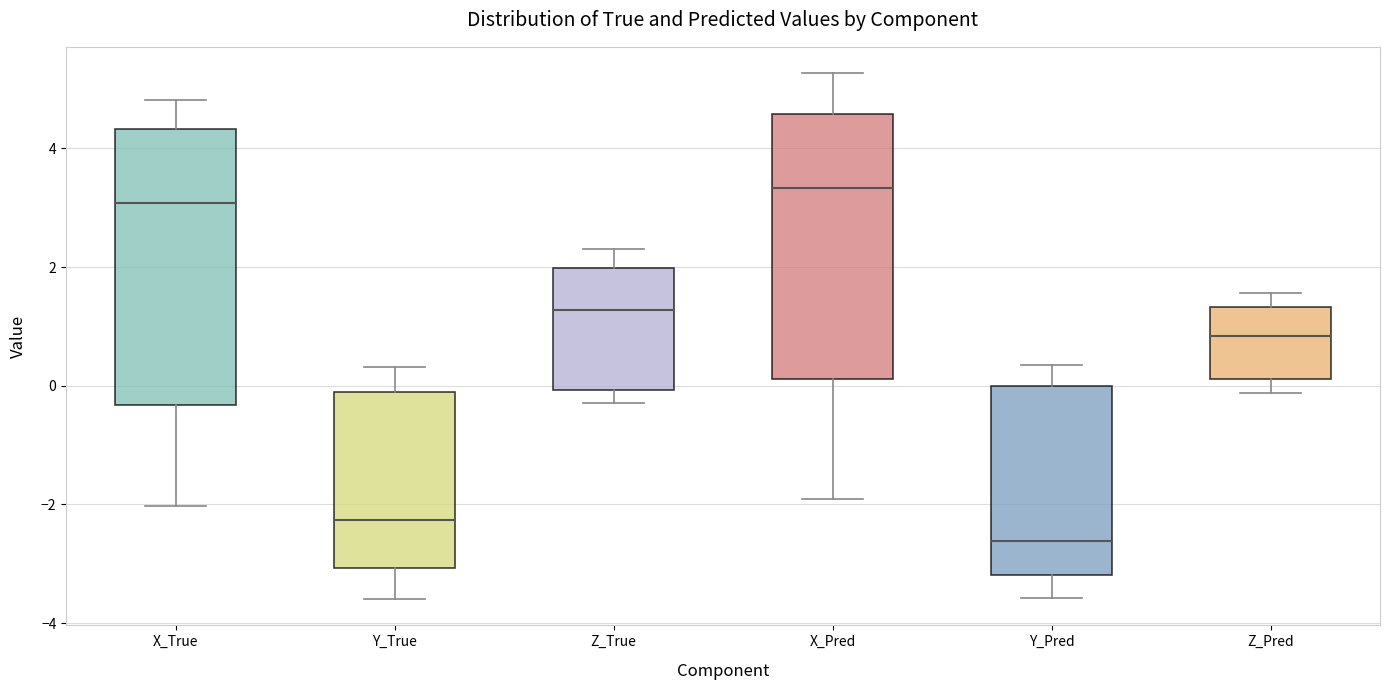

Which box's median line is the highest?

X_Pred